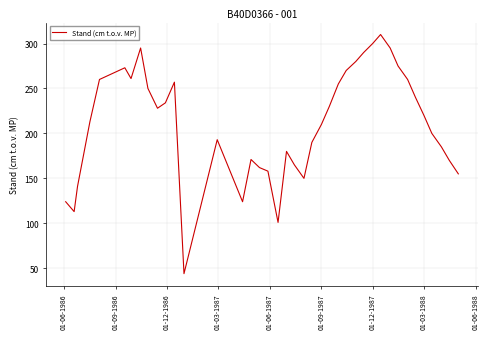

How many interior local peaks (higher than both neighbors) does the data have?

7